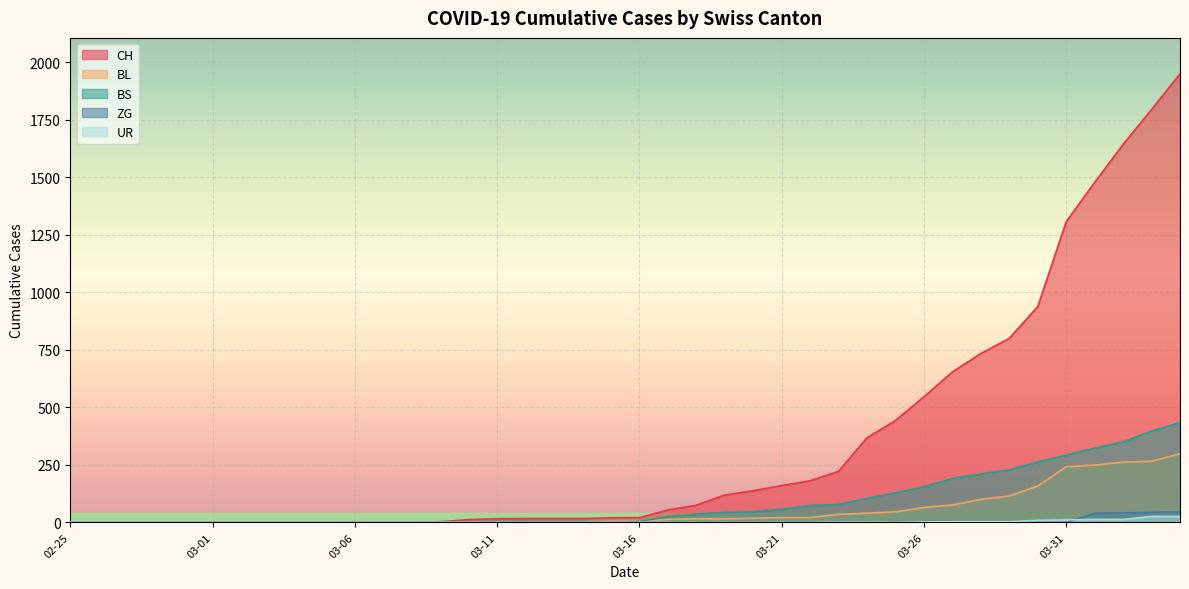

What is the highest value of the CH series?

1950